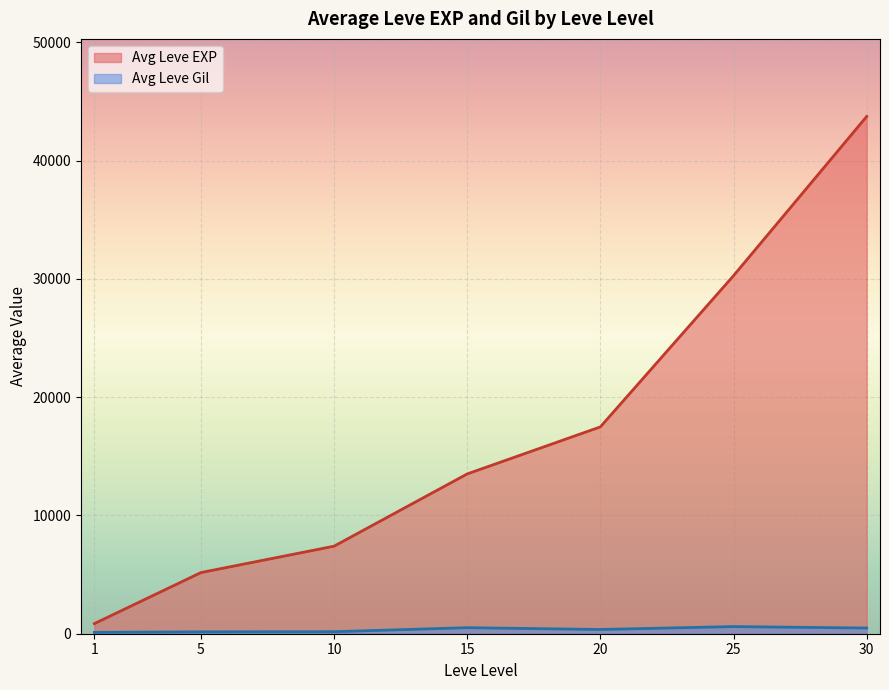

What are all the series names shown in the legend?

Avg Leve EXP, Avg Leve Gil